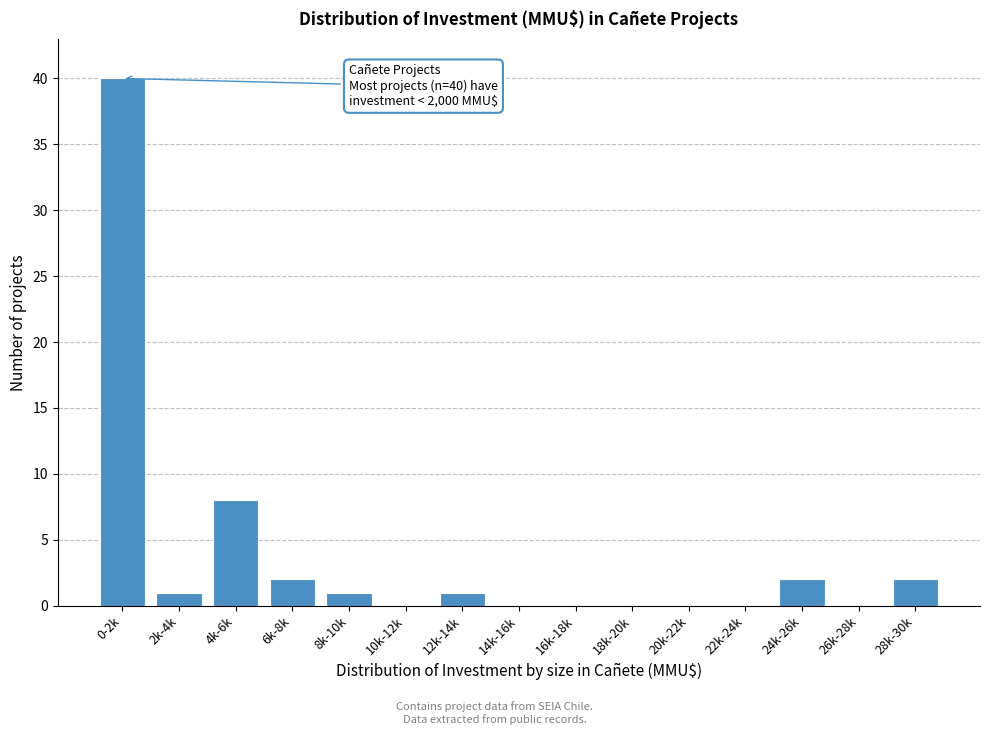

Reading left to right, list all the values displayed in this chart.

0-2k=40	2k-4k=1	4k-6k=8	6k-8k=2	8k-10k=1	10k-12k=0	12k-14k=1	14k-16k=0	16k-18k=0	18k-20k=0	20k-22k=0	22k-24k=0	24k-26k=2	26k-28k=0	28k-30k=2